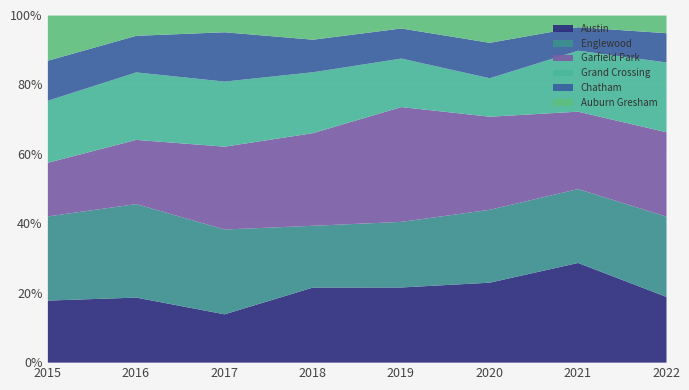

Is it true that Austin equals 5.5 at 2017?

False